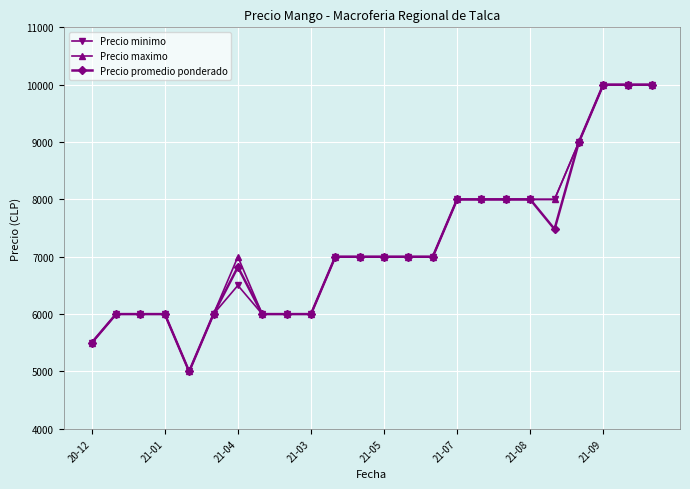

What is the minimum value shown in the chart?

5000